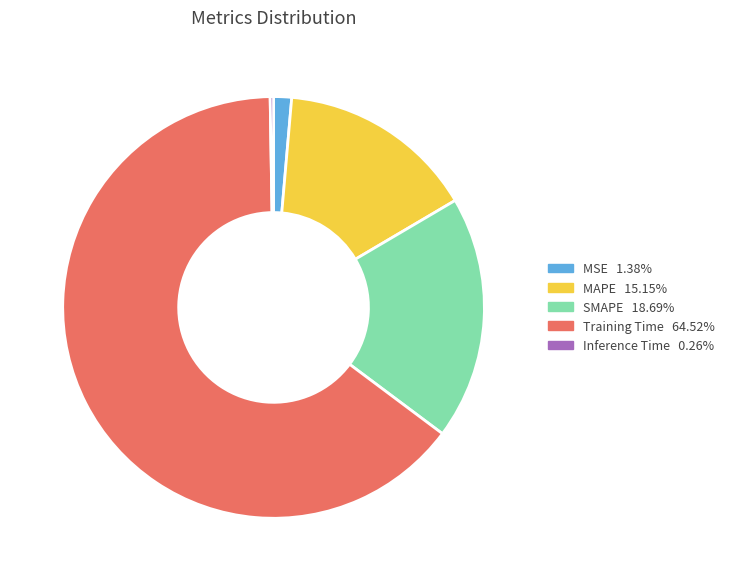

What is the largest slice in the pie chart?

Training Time